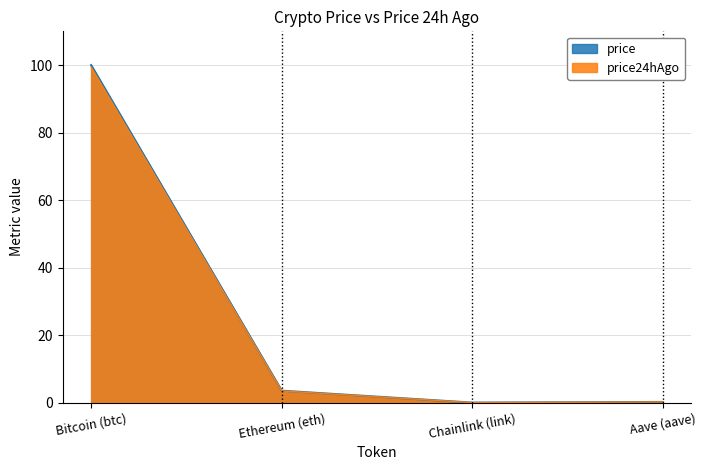

The price24hAgo series shows 0.1 at Aave (aave). True or false?

False